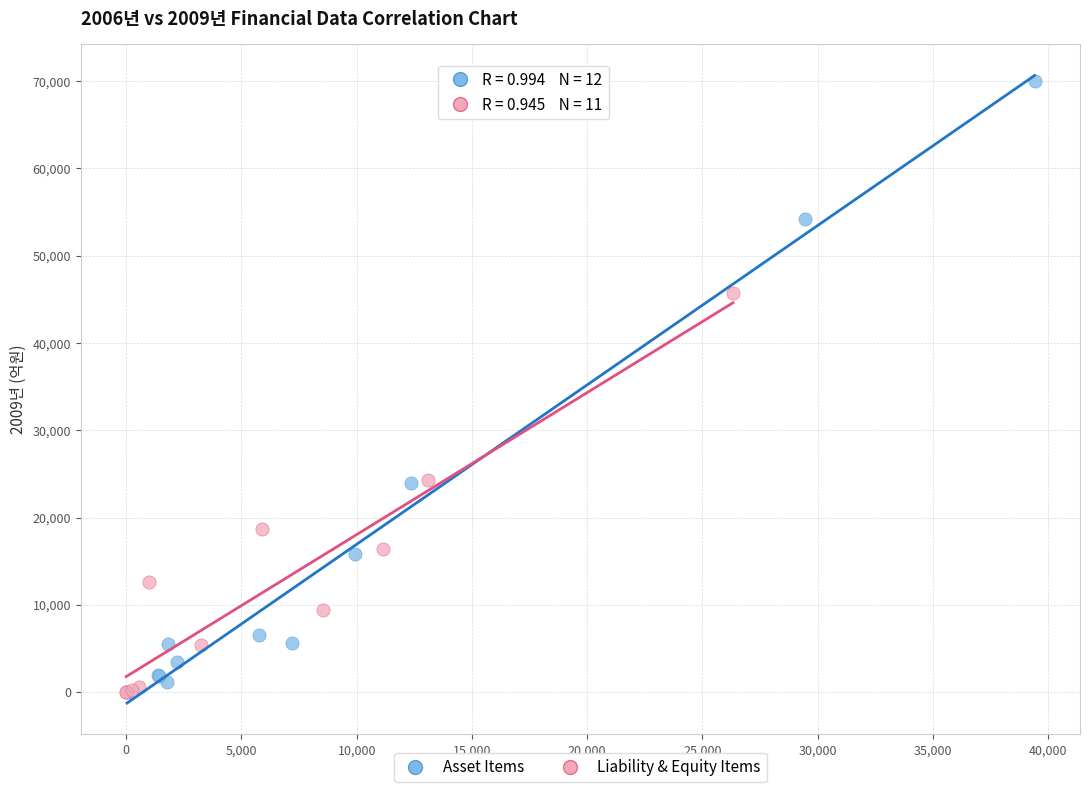

Which series has the largest Y range (max minus min)?

Asset Items